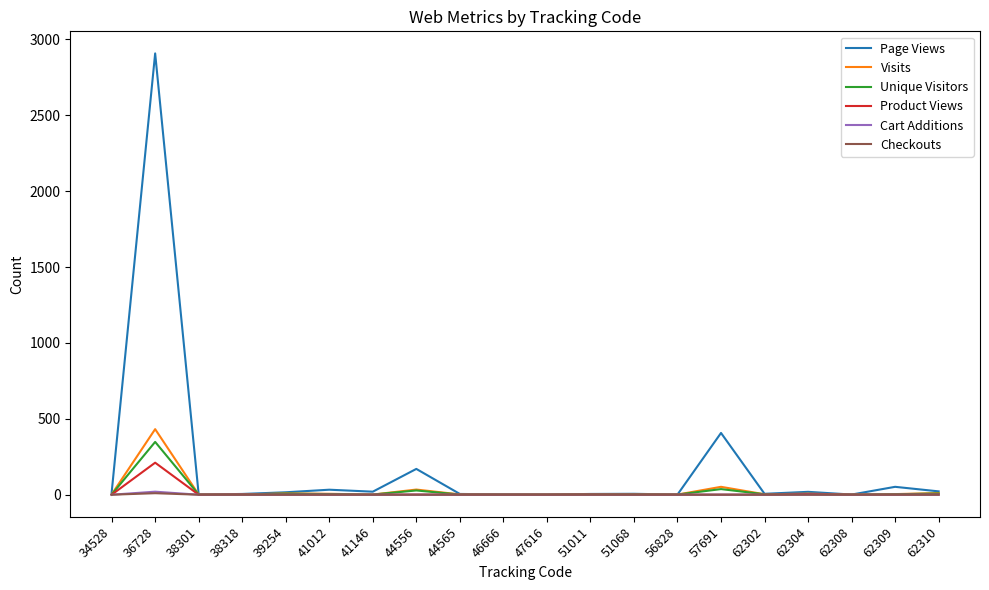

Which series has the largest total across all categories?

Page Views